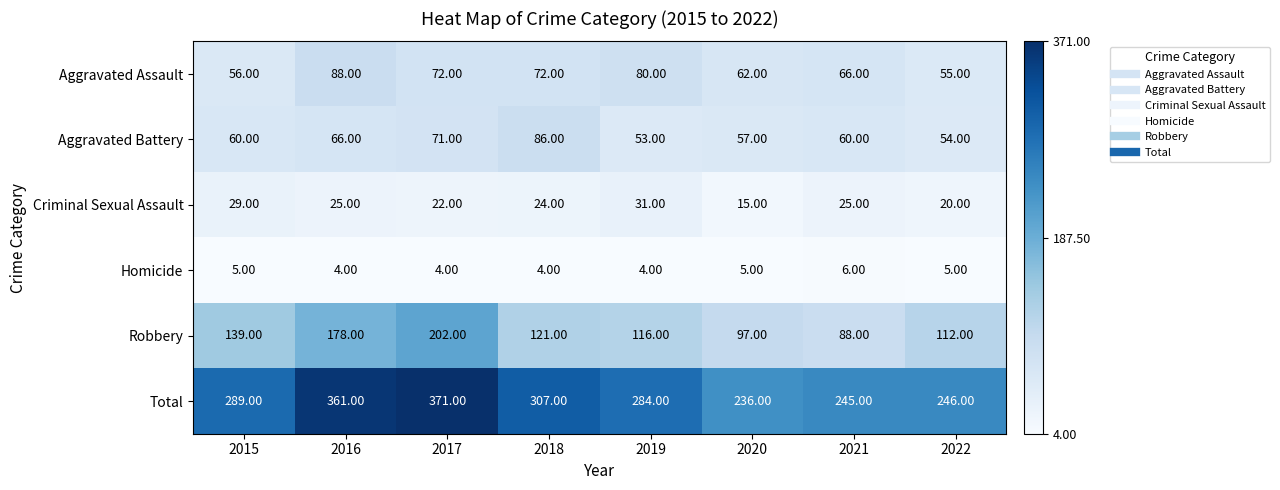

Which series has the widest spread of values?

Total